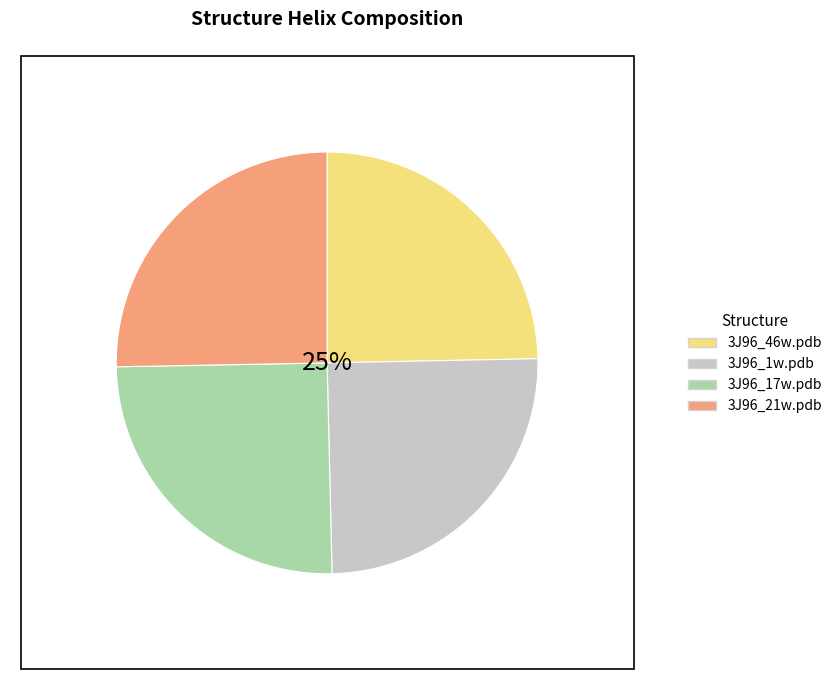

Between 3J96_1w.pdb and 3J96_46w.pdb, which is larger?

3J96_1w.pdb